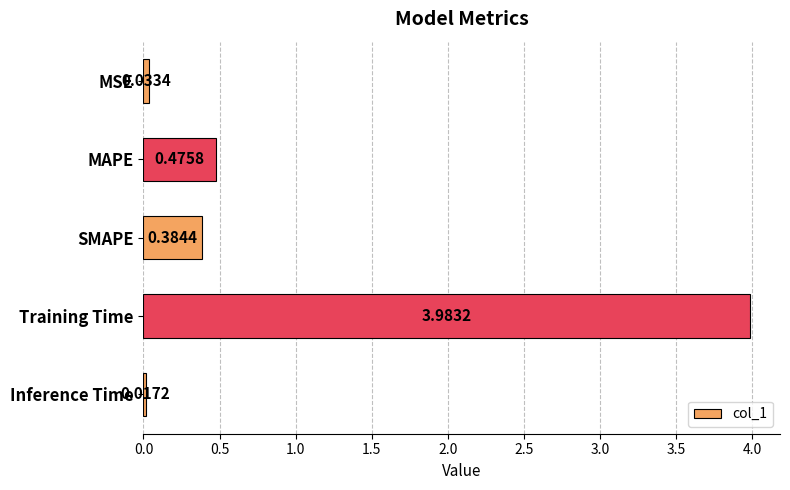

What is the maximum value shown in the chart?

4.0